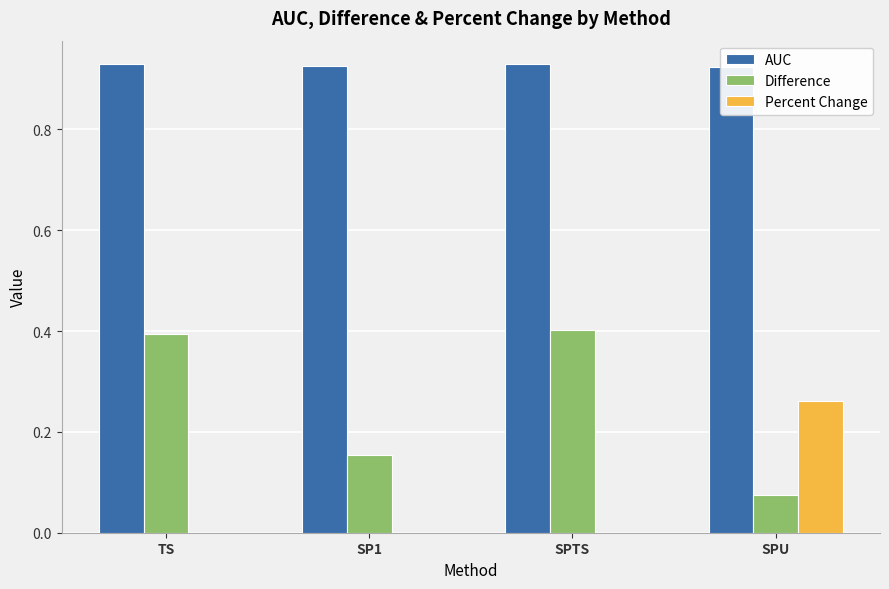

Is it true that Difference equals 0.1 at TS?

False